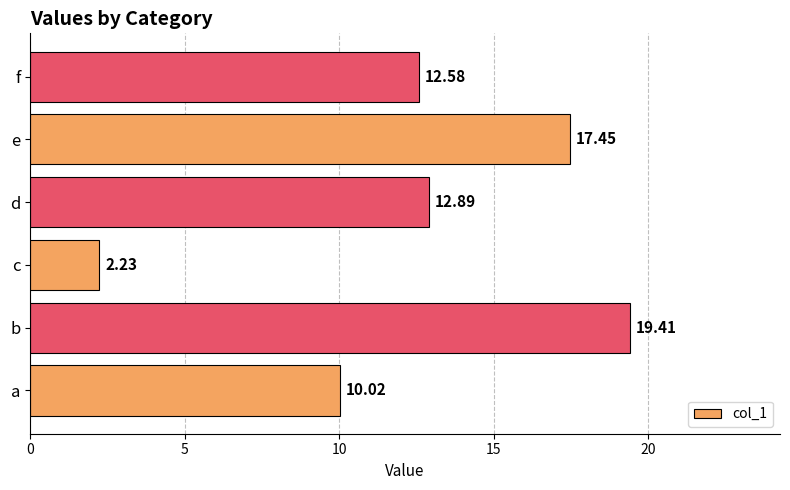

At which category does the chart reach its peak across all series?

b